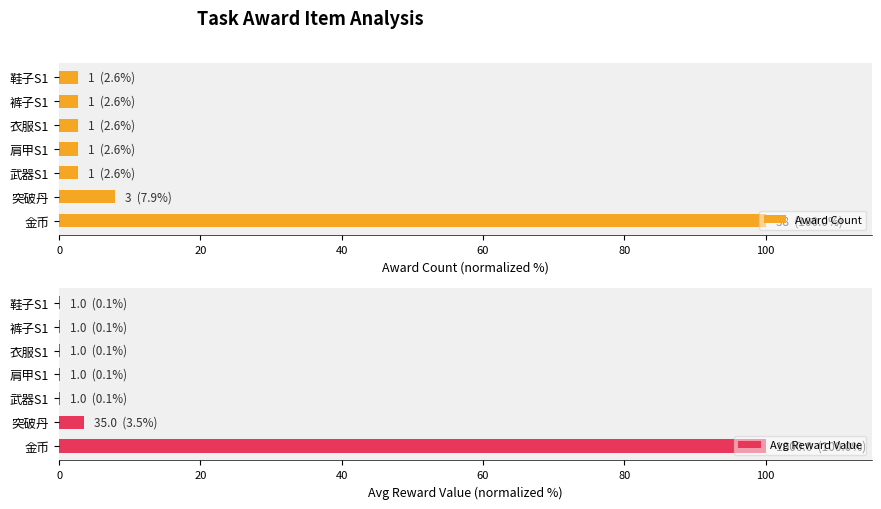

What are all the series names shown in the legend?

Award Count, Avg Reward Value